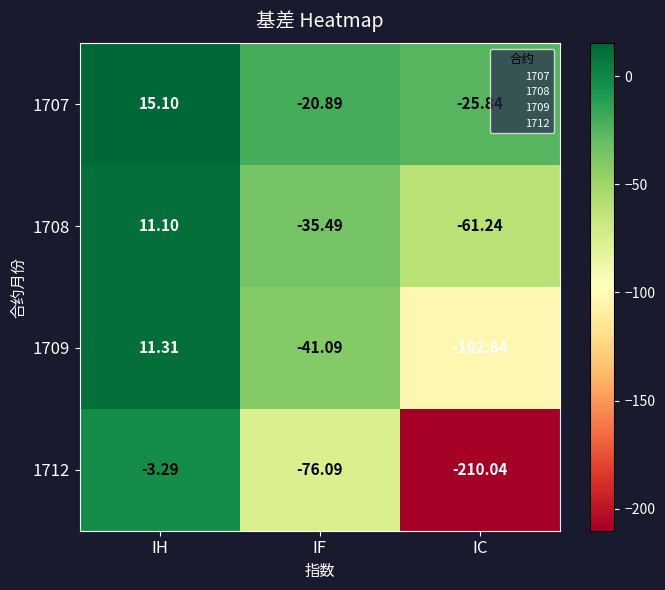

At which category is the sum across all series the highest?

IH